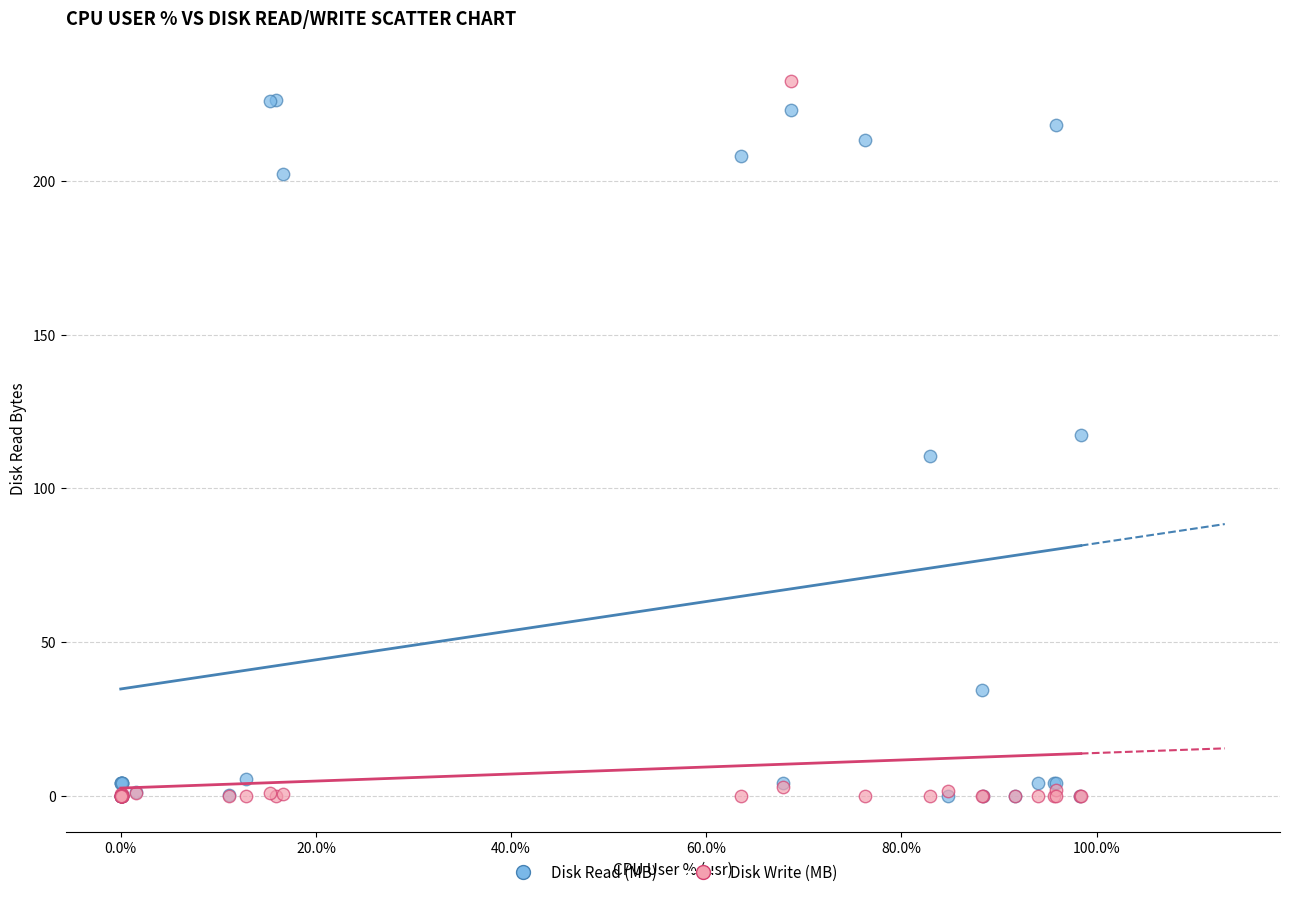

Which series has the widest spread of Y values?

Disk Write (MB)